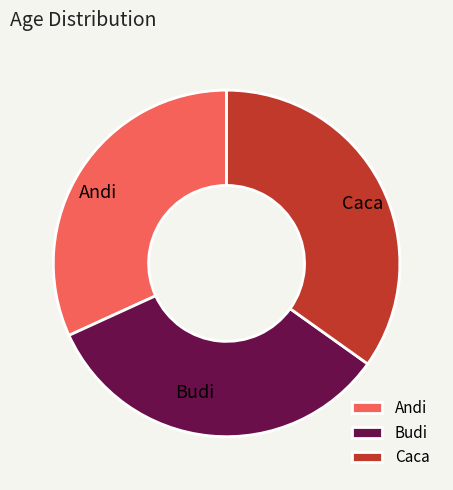

How many segments does this pie chart have?

3